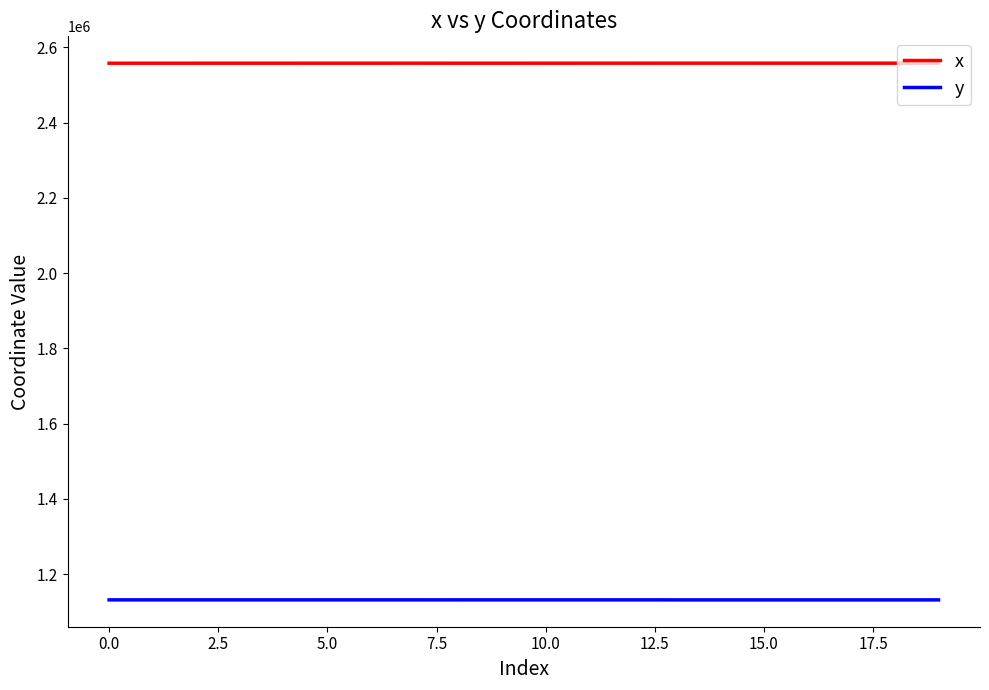

Which series has the largest total across all categories?

x